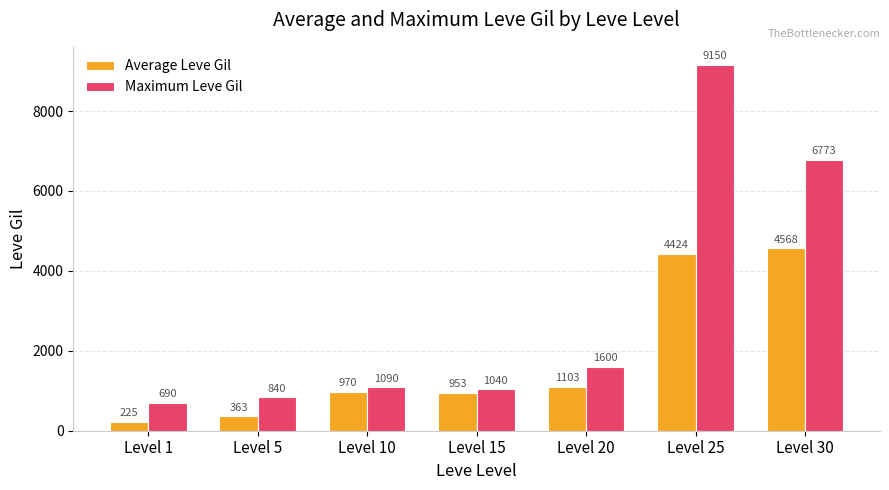

What is the average value of the Average Leve Gil series?

1801.0